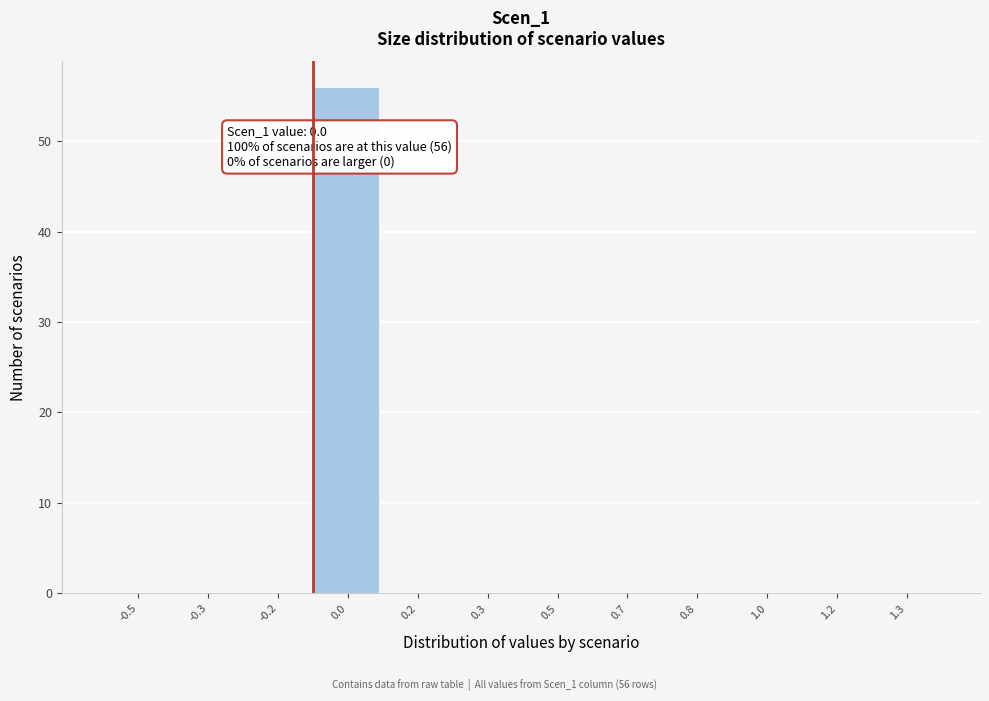

Reading left to right, what are all the values shown in this chart?

-0.5=0	-0.3=0	-0.2=0	0.0=56	0.2=0	0.3=0	0.5=0	0.7=0	0.8=0	1.0=0	1.2=0	1.3=0